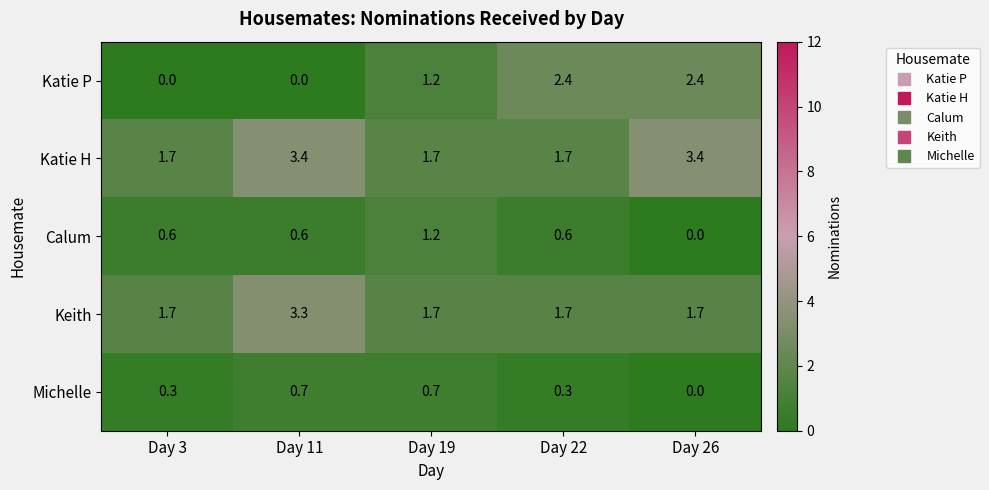

Which series has the largest total across all categories?

Katie H